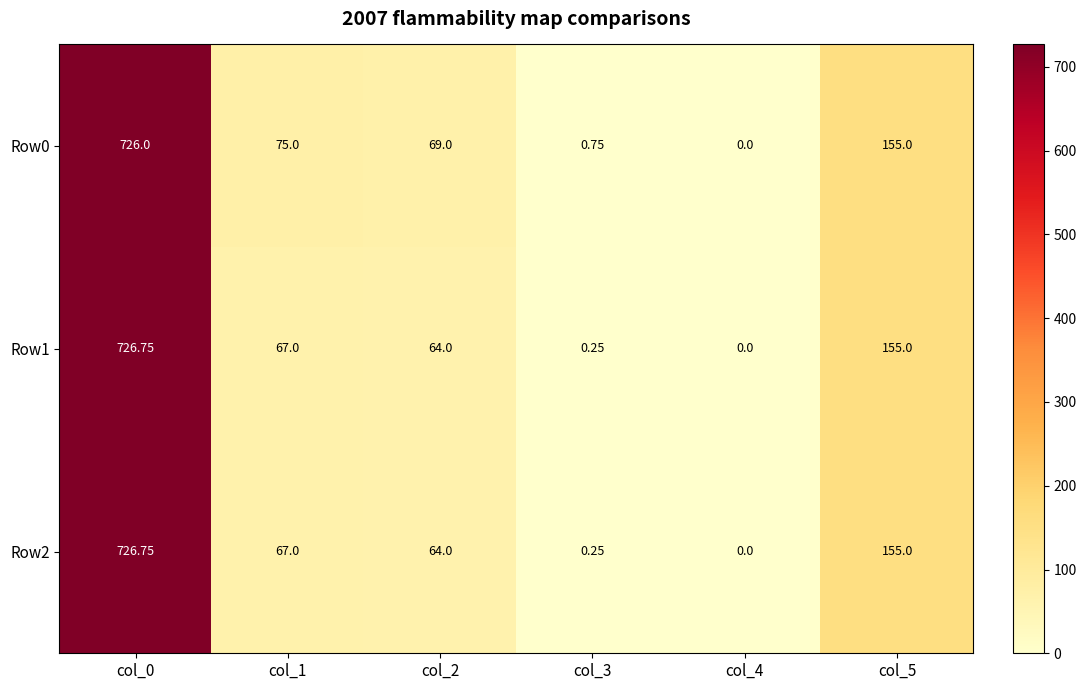

Is the value of Row0 at col_5 greater than the value of Row2 at col_3?

Yes